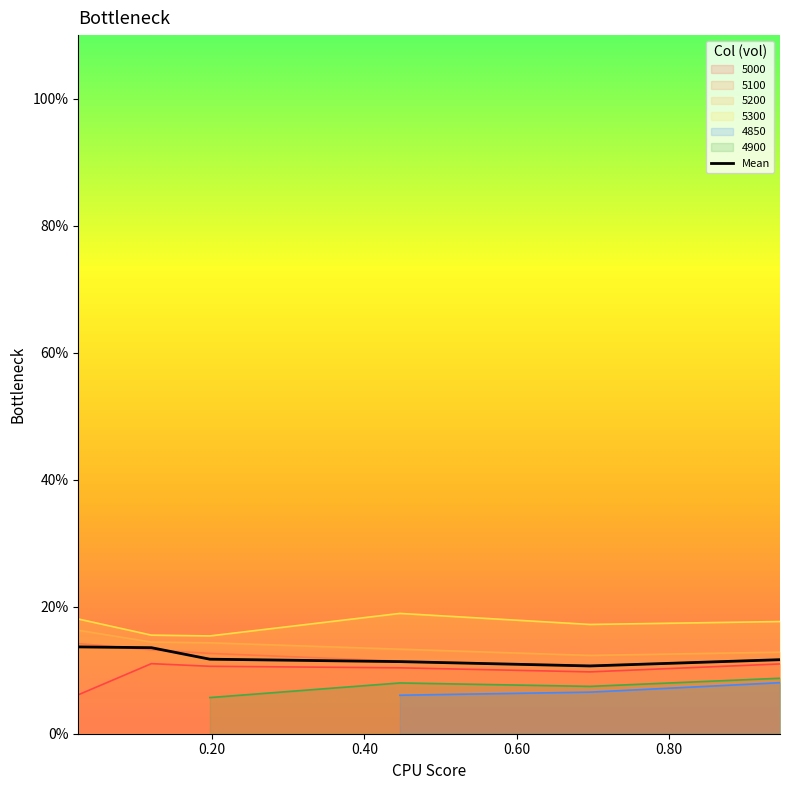

What is the sum of the values at 0.60 and 0.80?

0.2